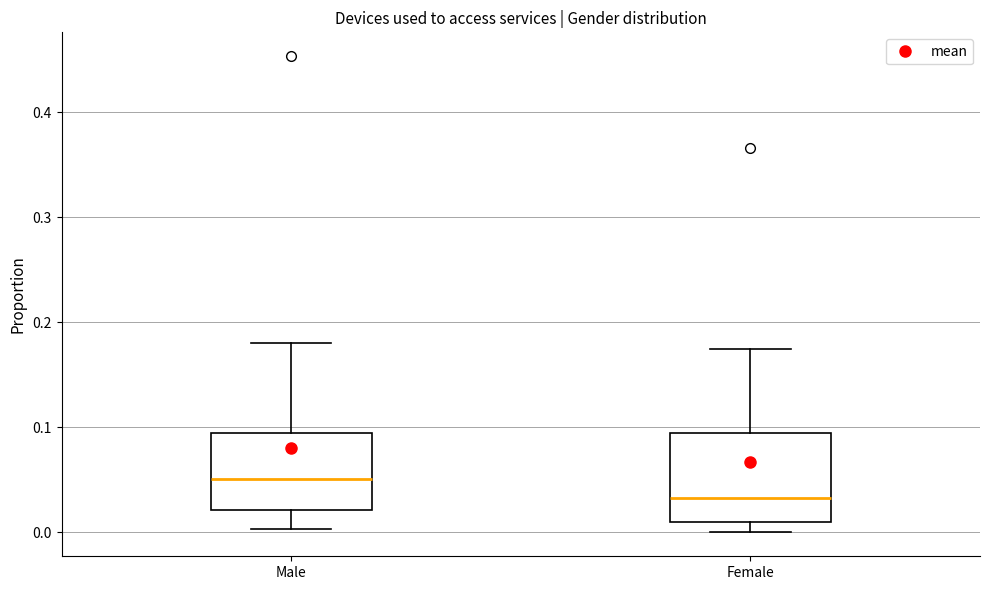

Where is the lower edge of the box for Female on the y-axis? The values are not printed on the chart, so give them approximately, as read against the axis.

0.01